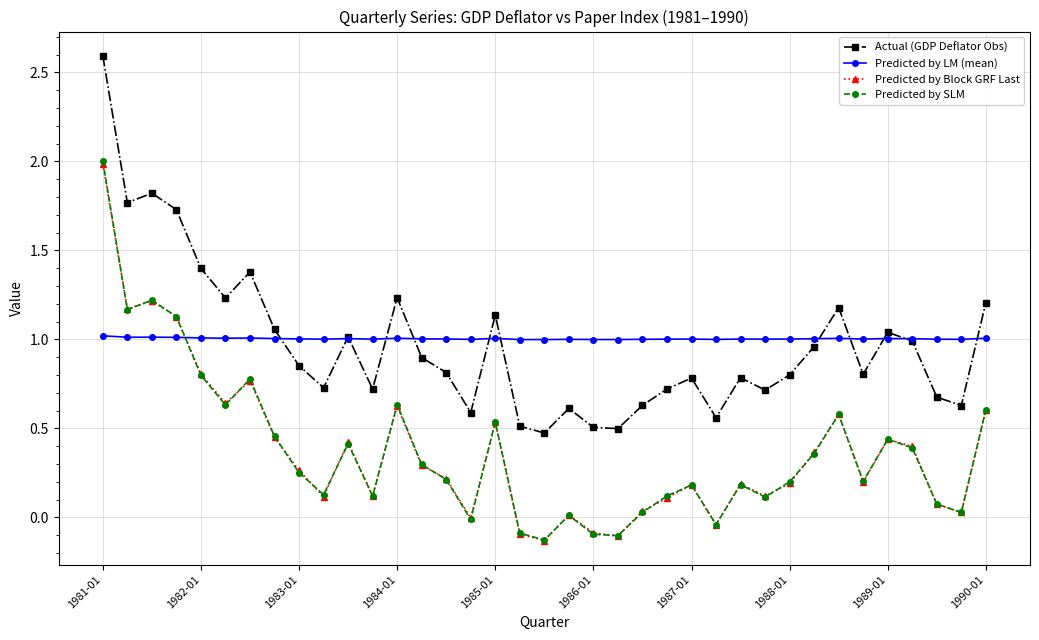

What is the maximum value shown in the chart?

2.6